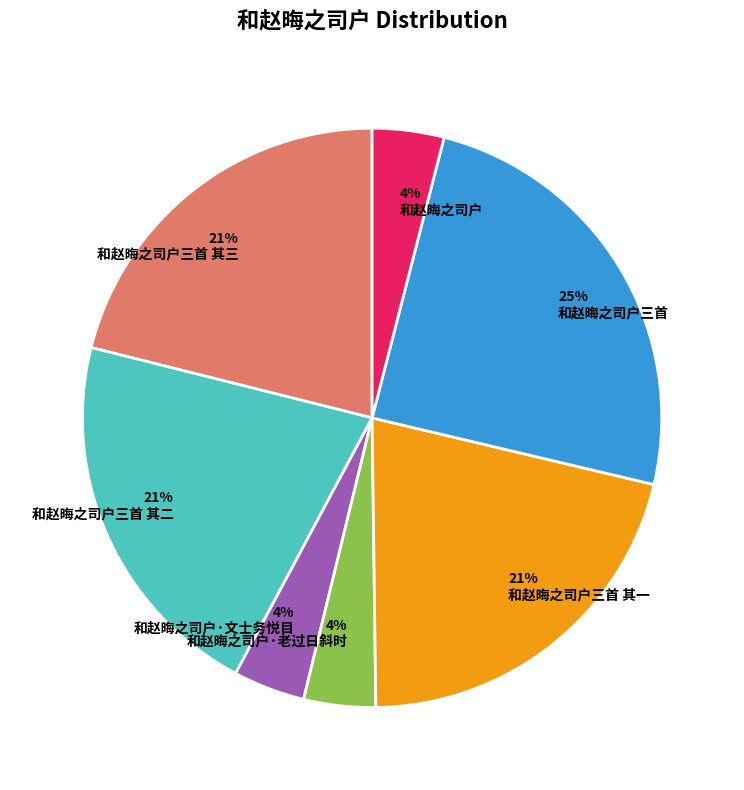

Which has a higher value, 和赵晦之司户·老过日斜时 or 和赵晦之司户三首 其二?

和赵晦之司户三首 其二